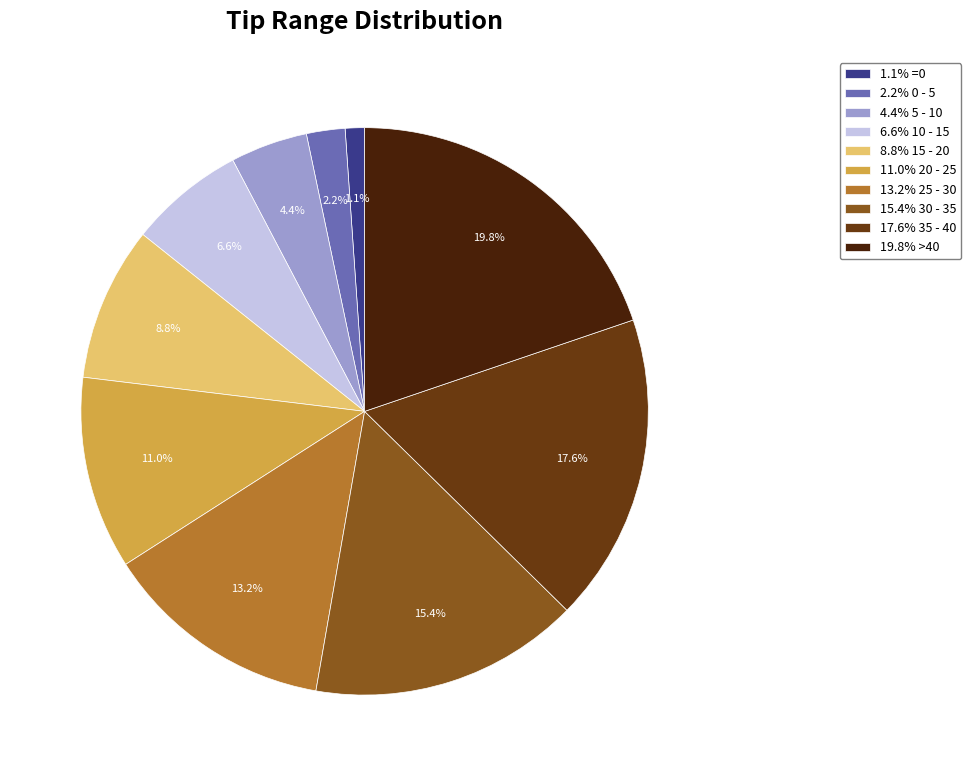

Do 13.2% 25 - 30 and 2.2% 0 - 5 together represent more than half of the pie?

No